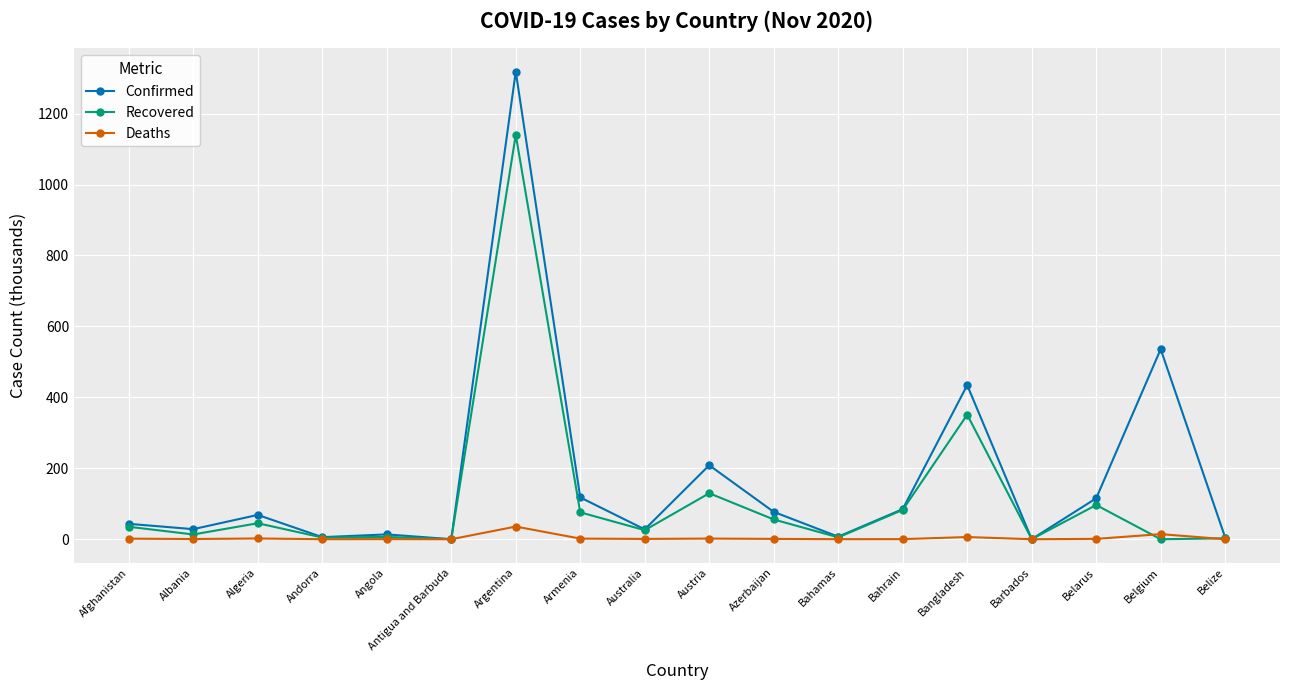

What is the total value across all series at Argentina?

2494.3